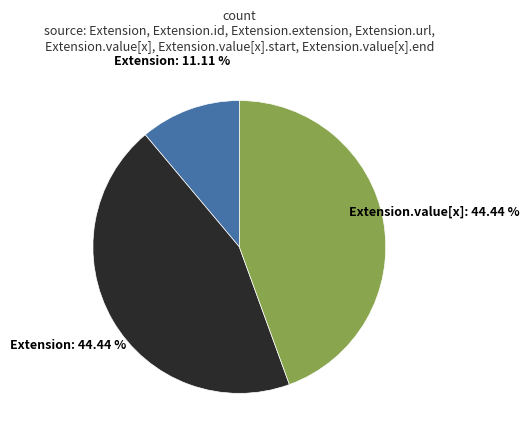

Count the number of slices in the pie.

3